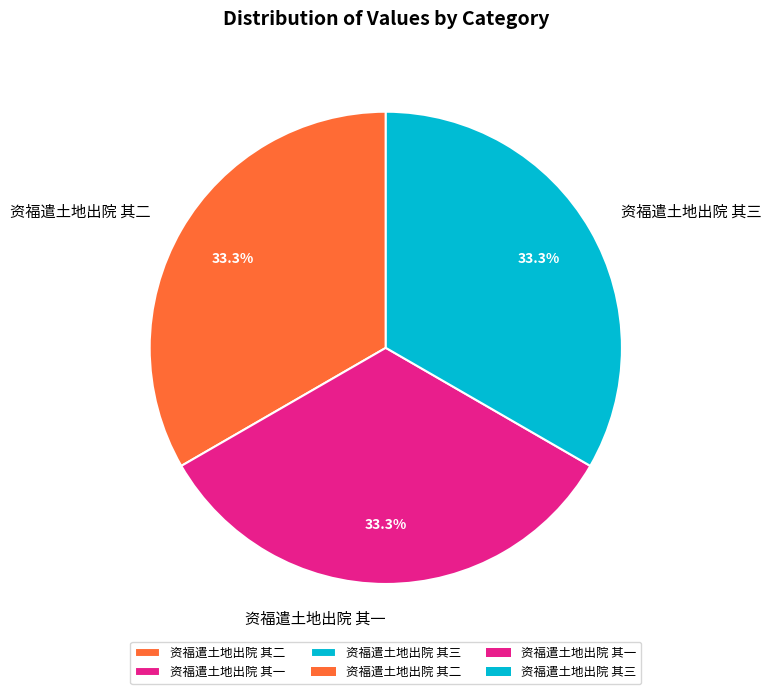

Approximately how many times larger is the value at 资福遣土地出院 其三 compared to 资福遣土地出院 其二?

1.0